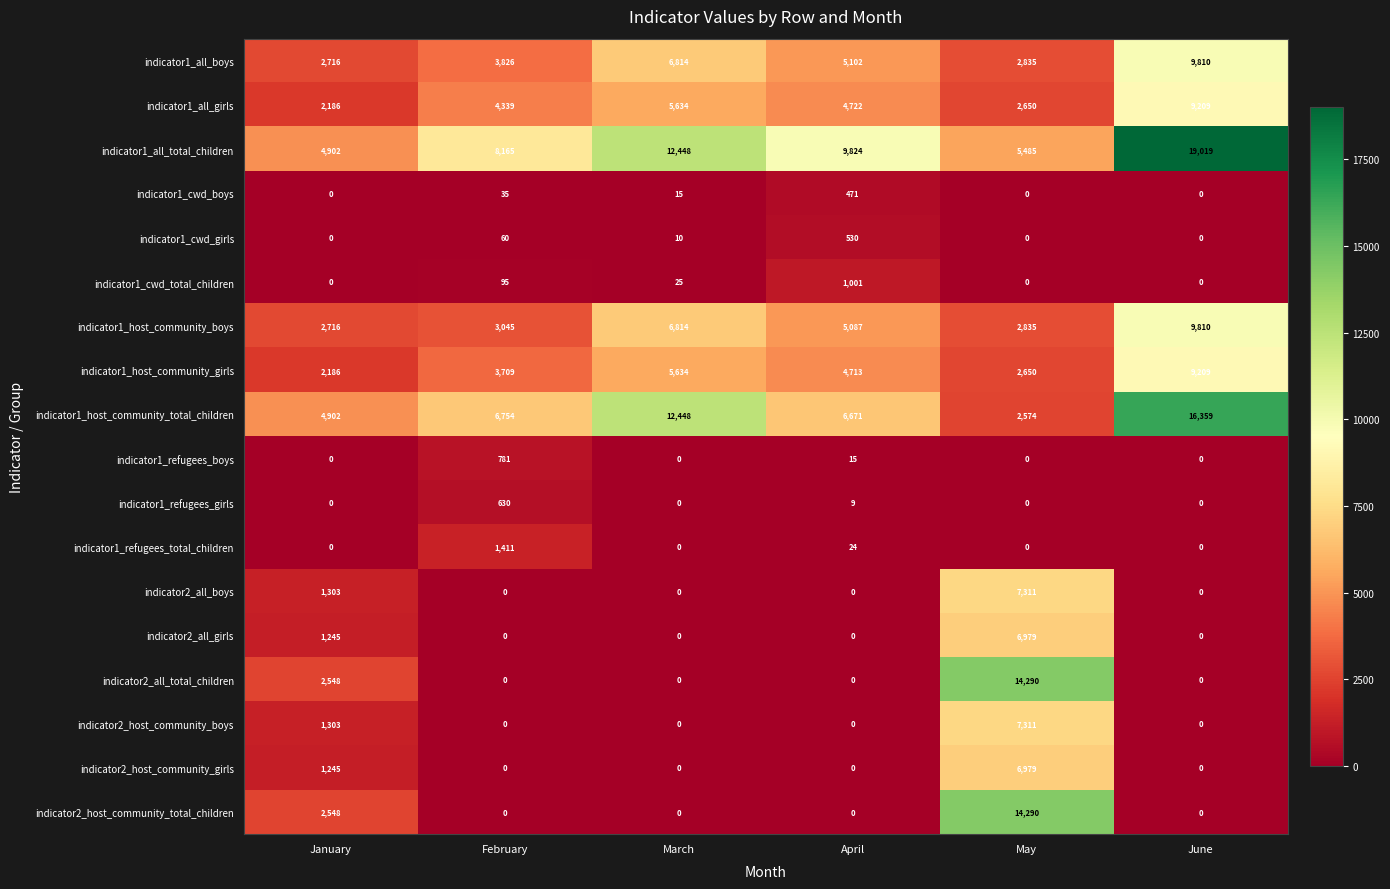

What is the difference between the maximum and minimum values in the indicator1_cwd_girls series?

530